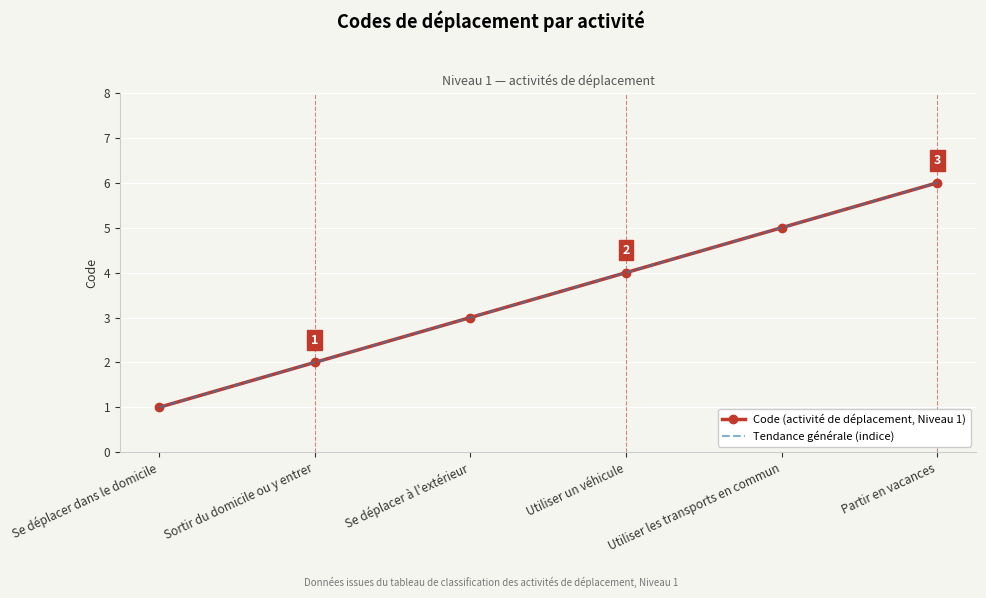

What position from the right is Utiliser un véhicule?

3